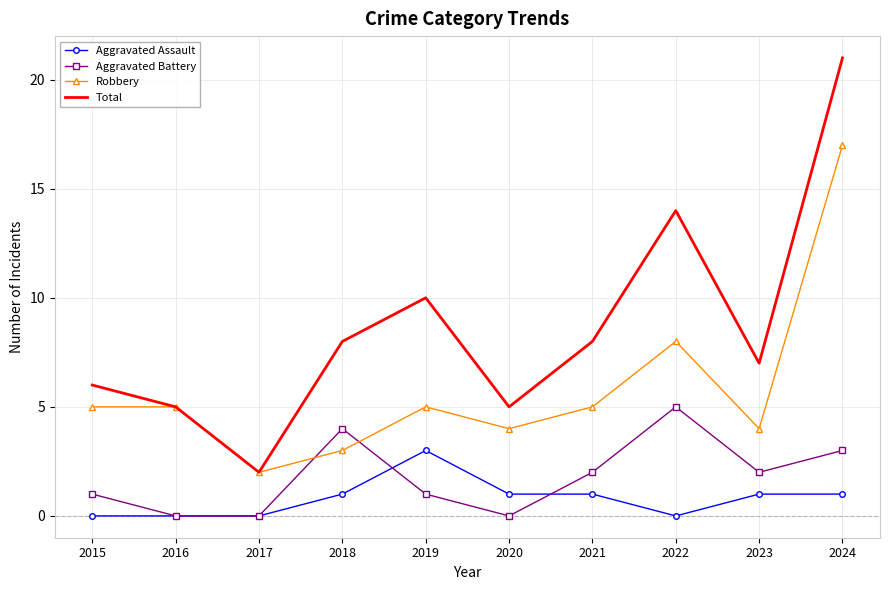

At how many categories does at least one series exceed 18?

1